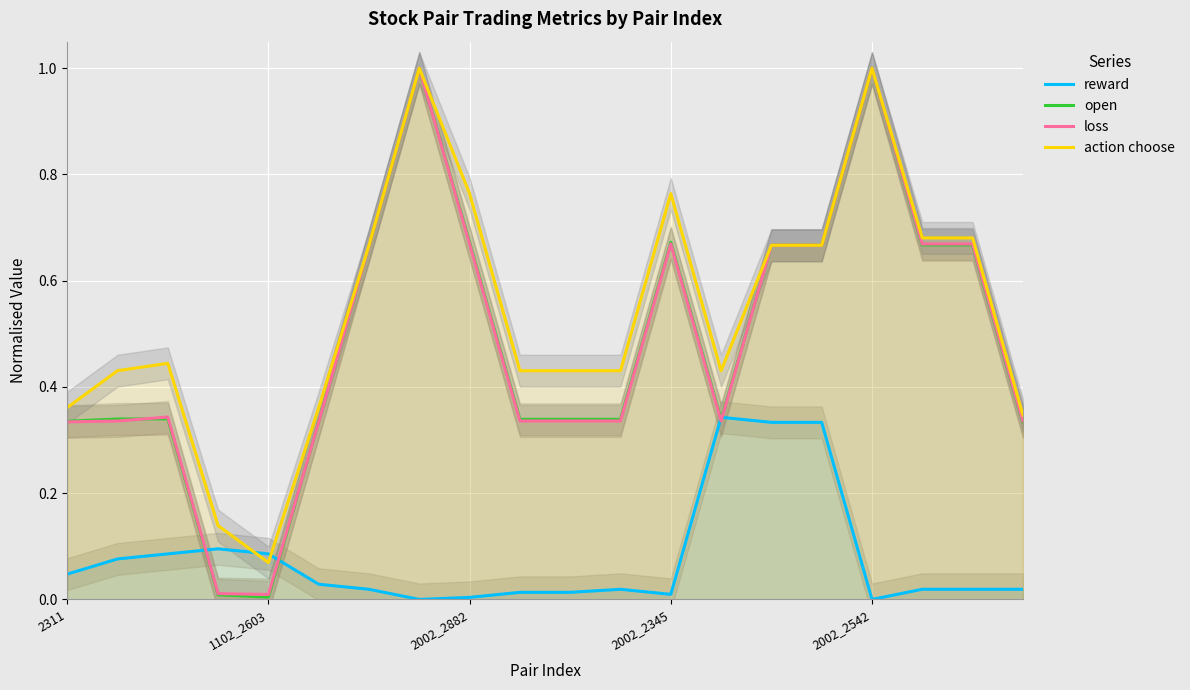

Reading left to right, transcribe all the data shown in this chart.

reward: 0.0	0.1	0.1	0.1	0.1	0.0	0.0	0.0	0.0	0.0	0.0	0.0	0.0	0.3	0.3	0.3	0.0	0.0	0.0	0.0
open: 0.3	0.3	0.3	0.0	0.0	0.3	0.7	1.0	0.7	0.3	0.3	0.3	0.7	0.3	0.7	0.7	1.0	0.7	0.7	0.3
loss: 0.3	0.3	0.3	0.0	0.0	0.3	0.7	1.0	0.7	0.3	0.3	0.3	0.7	0.3	0.7	0.7	1.0	0.7	0.7	0.3
action choose: 0.4	0.4	0.4	0.1	0.1	0.4	0.7	1.0	0.8	0.4	0.4	0.4	0.8	0.4	0.7	0.7	1.0	0.7	0.7	0.3